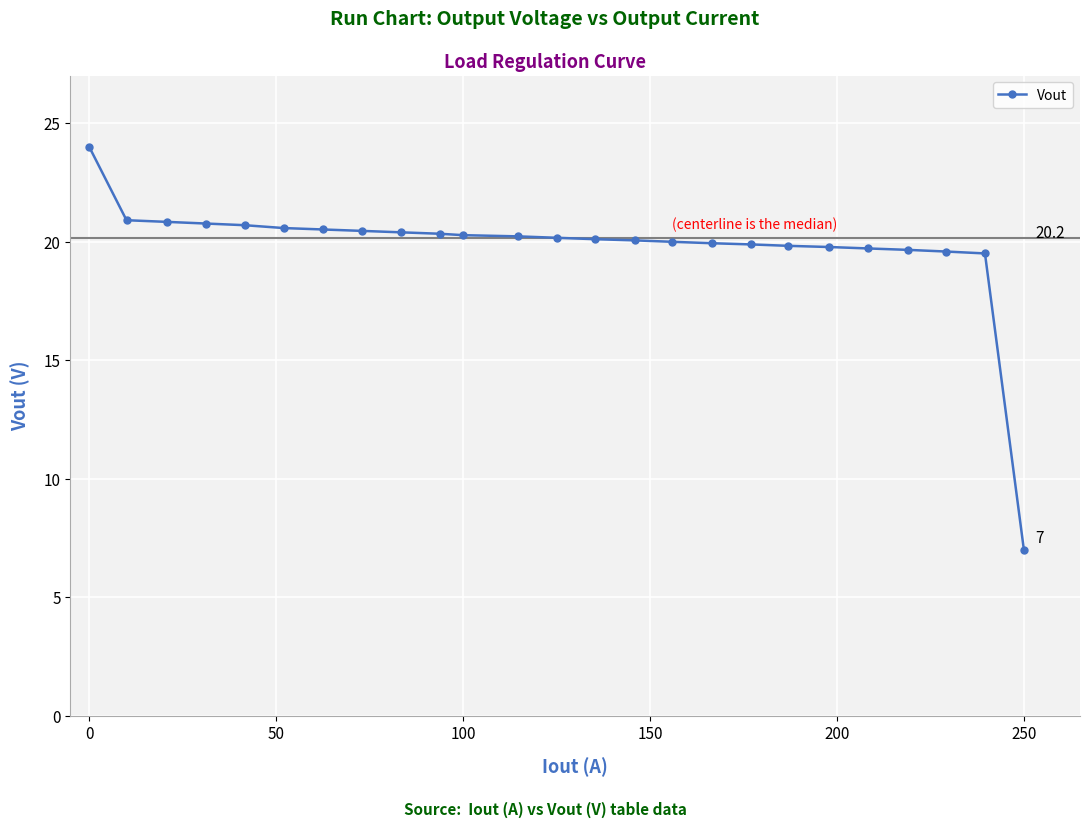

What is the smallest value displayed?

7.0